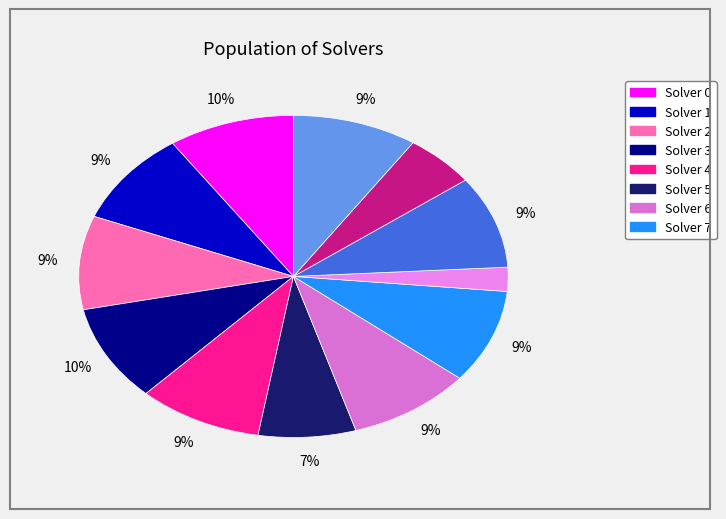

What is the largest slice in the pie chart?

3